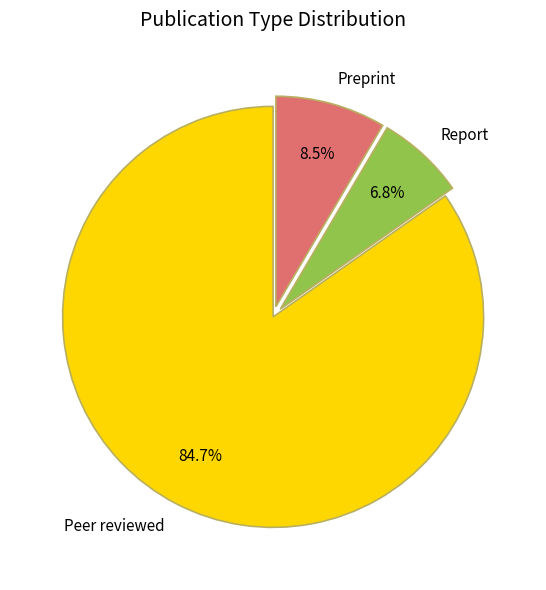

Which slice represents more than half of the pie?

Peer reviewed